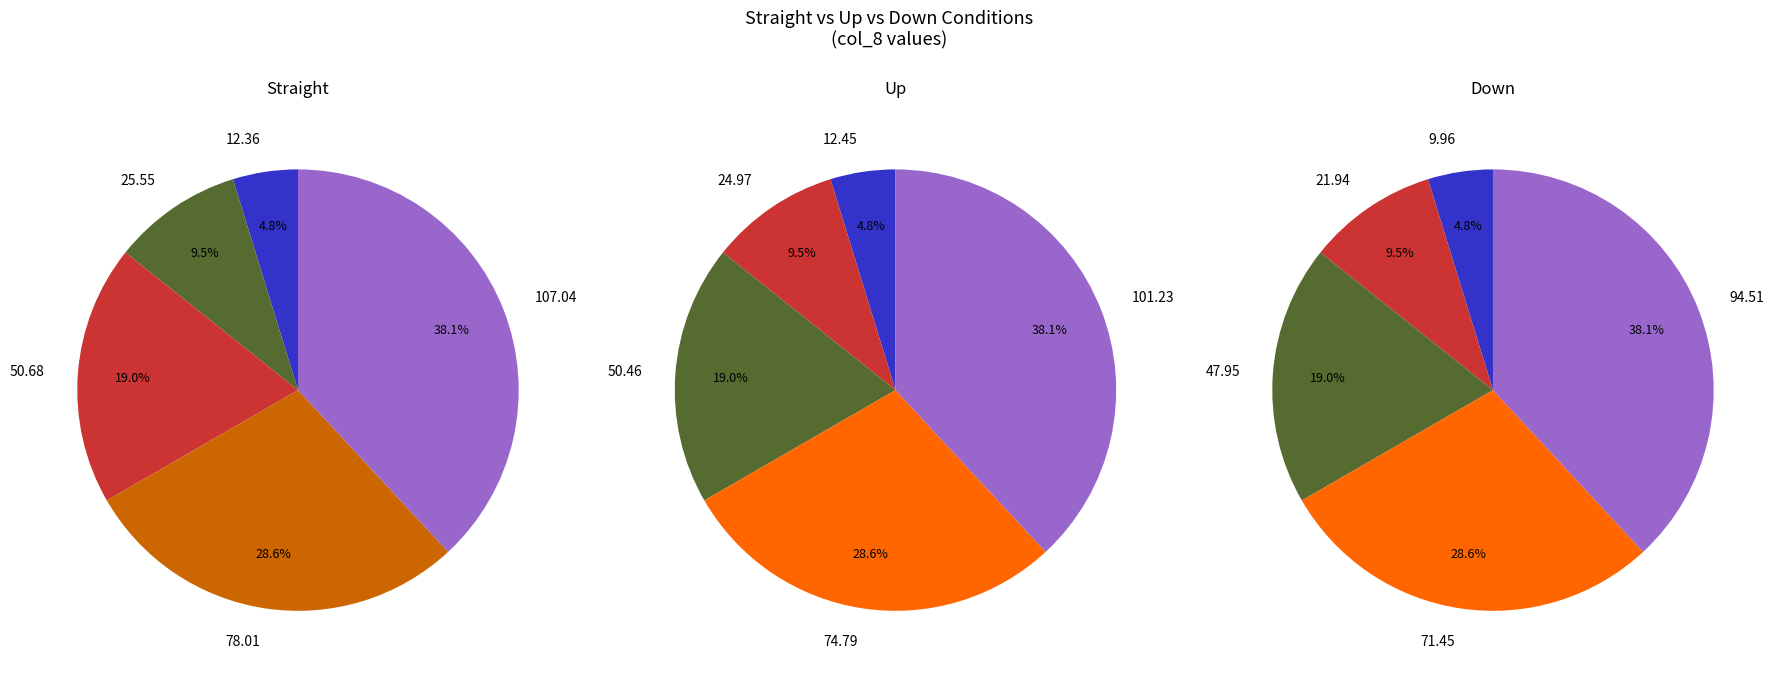

To the nearest percent, what portion does 0 represent?

5%